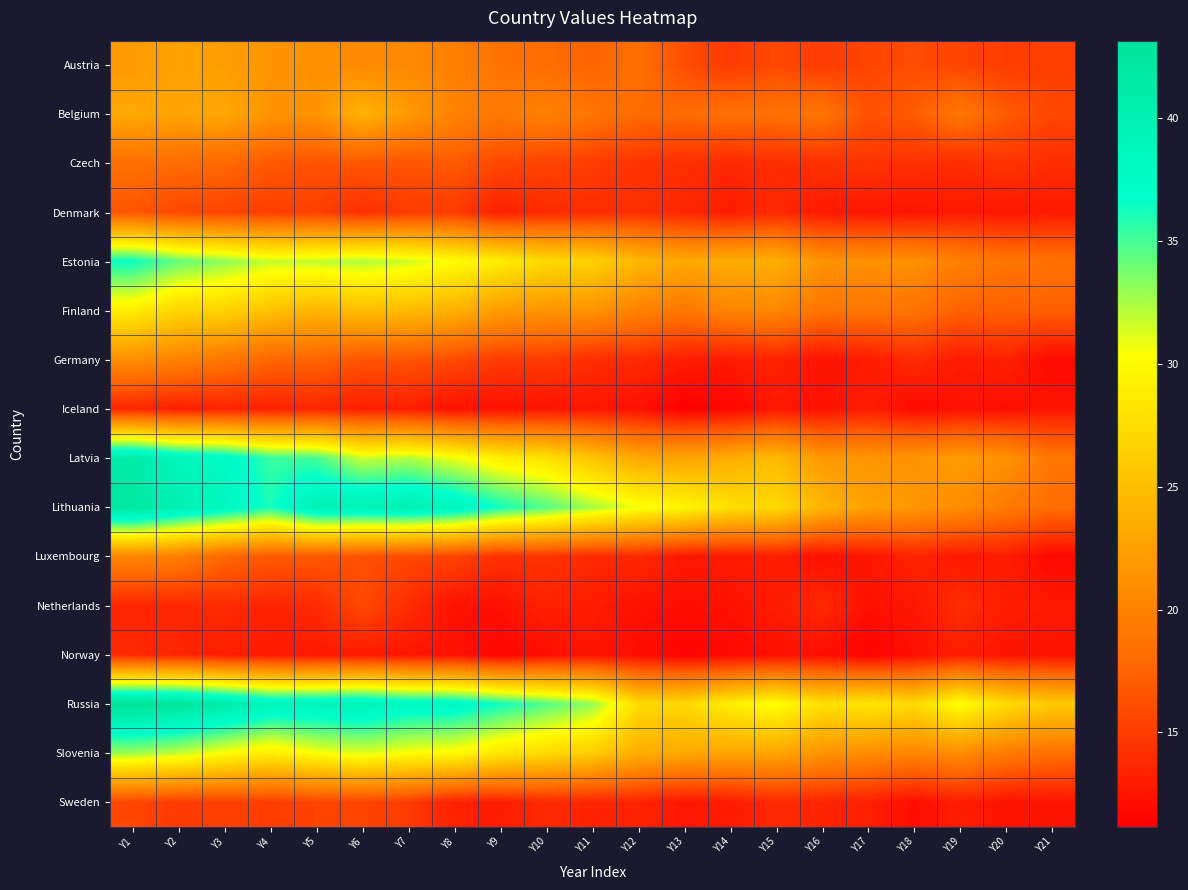

Which series has the widest spread of values?

Lithuania